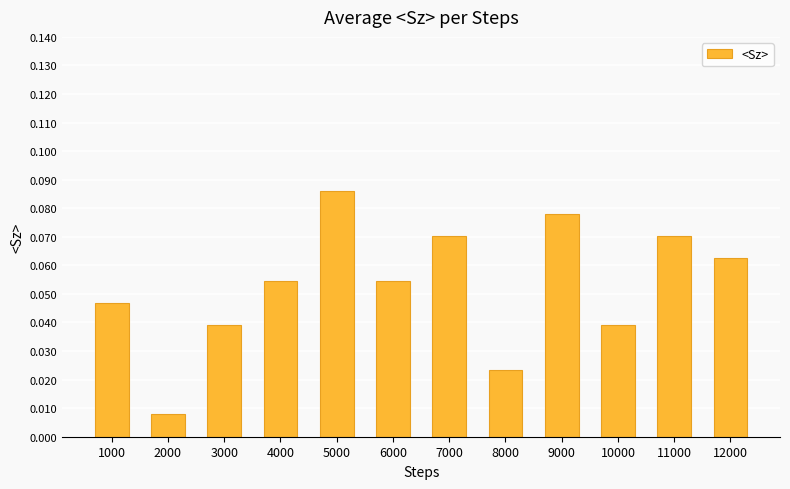

What is the sum of all values?

0.6